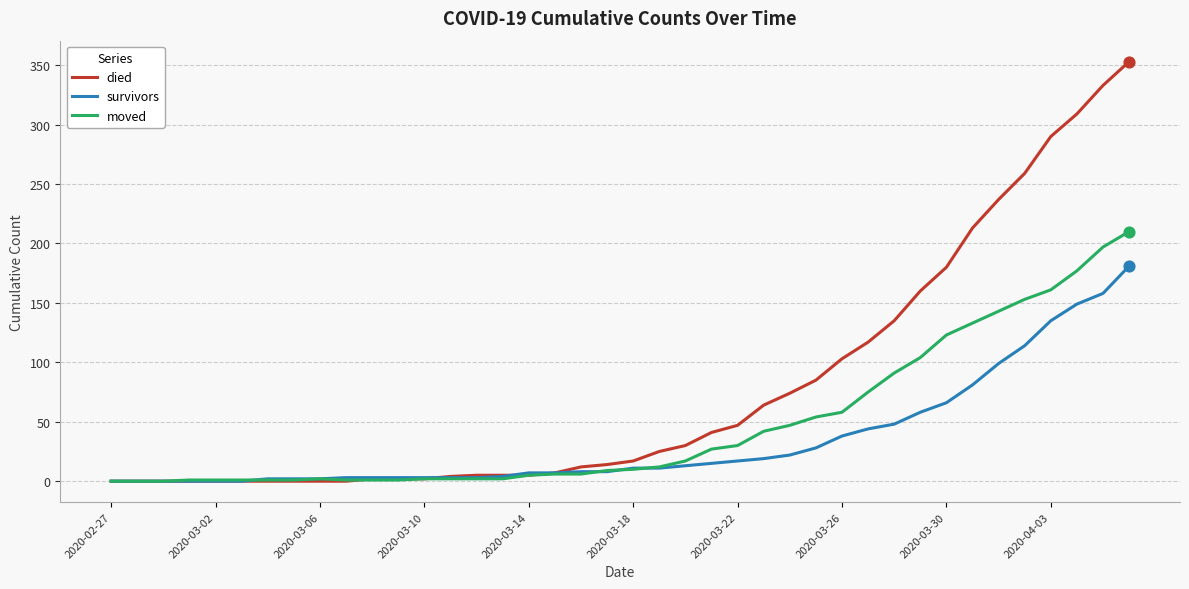

Which series has the largest total across all categories?

died